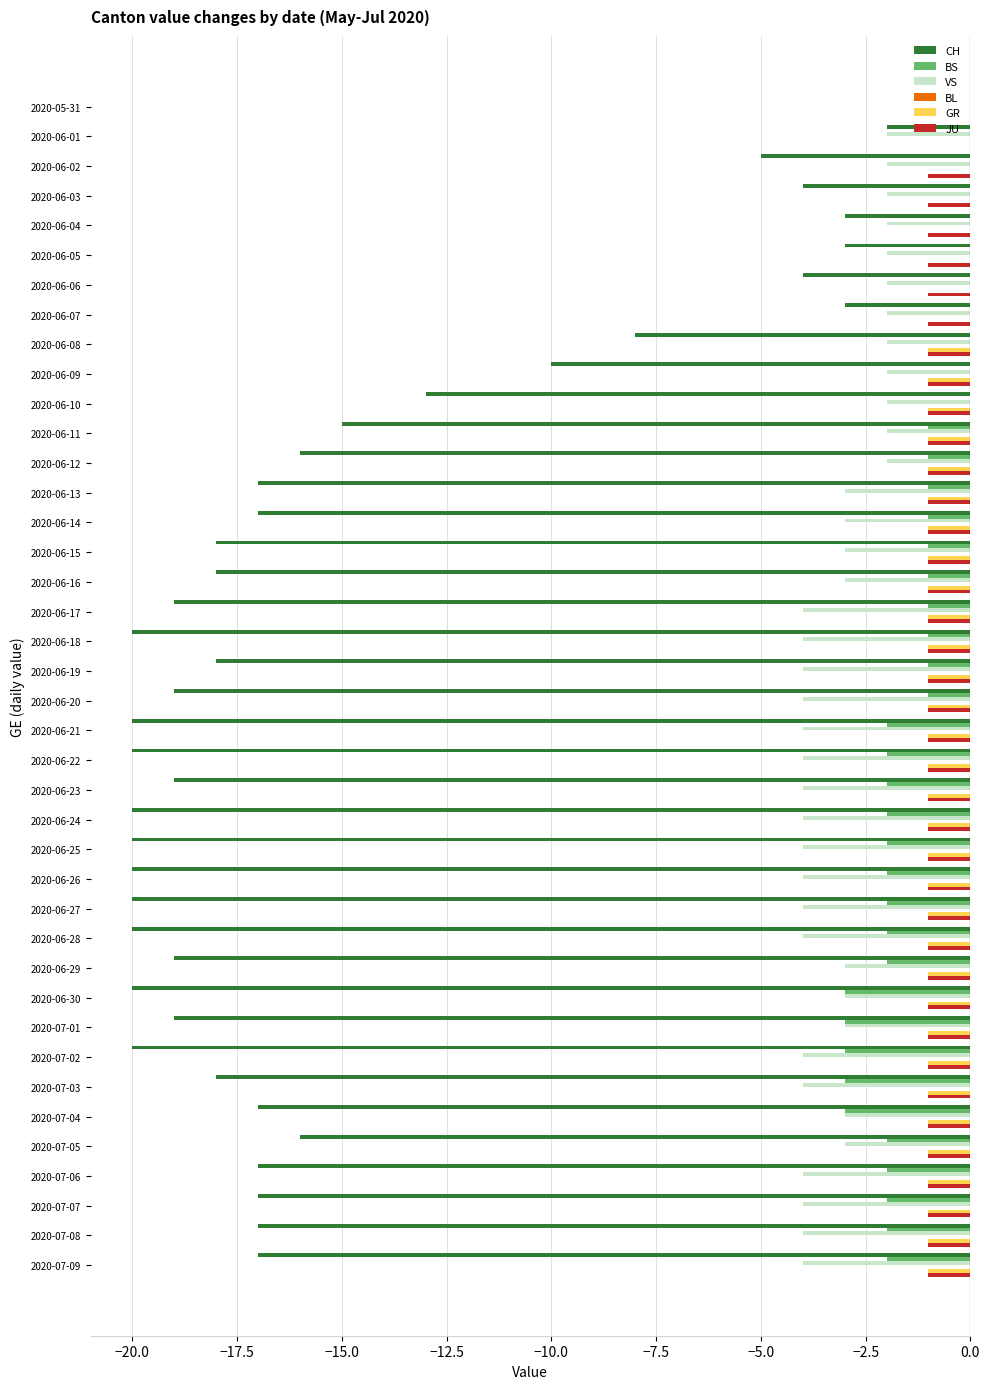

The JU series shows -1 at 2020-06-20. True or false?

True